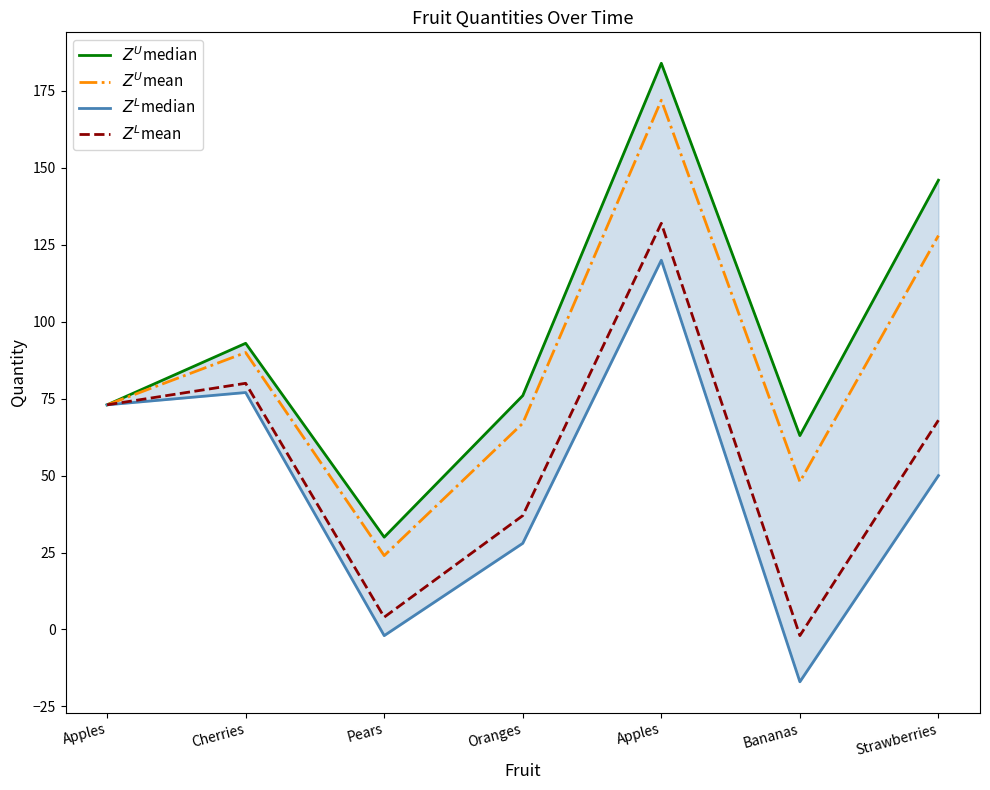

What are all the series names shown in the legend?

$Z^U$median, $Z^U$mean, $Z^L$median, $Z^L$mean